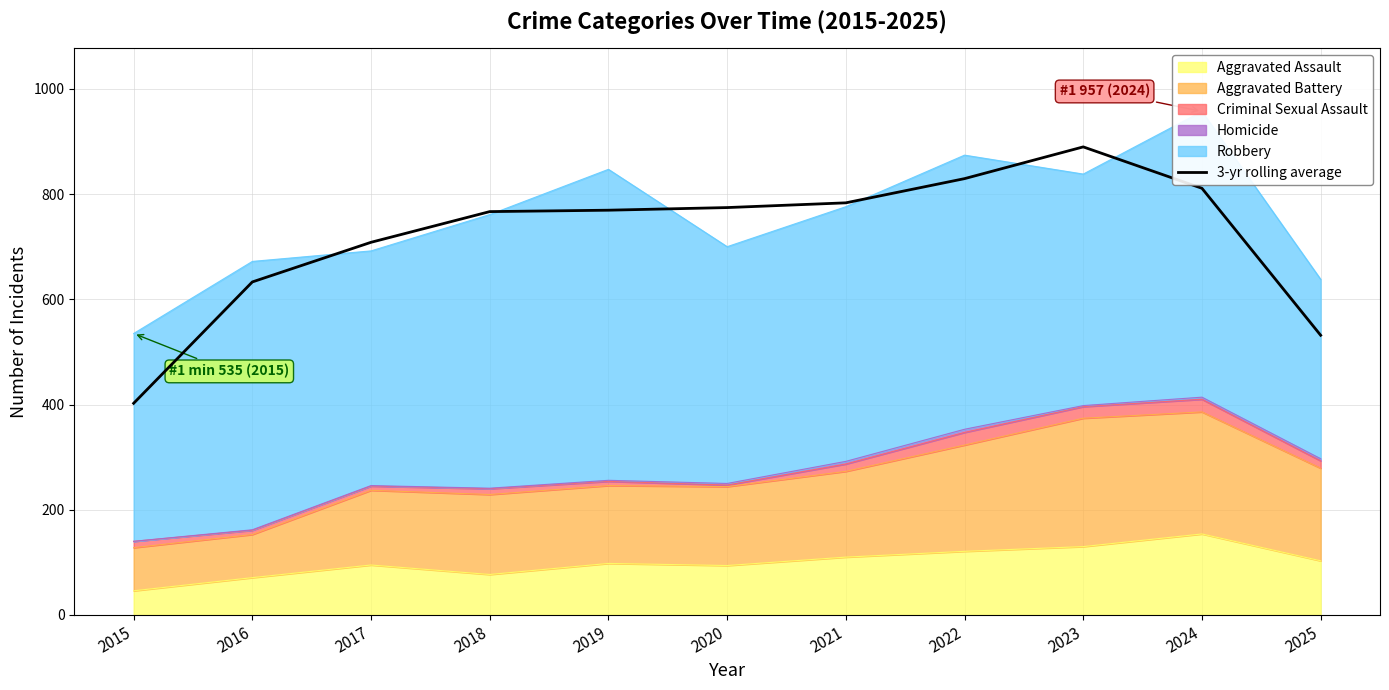

What is the difference between the values at 2024 and 2022?

18.3